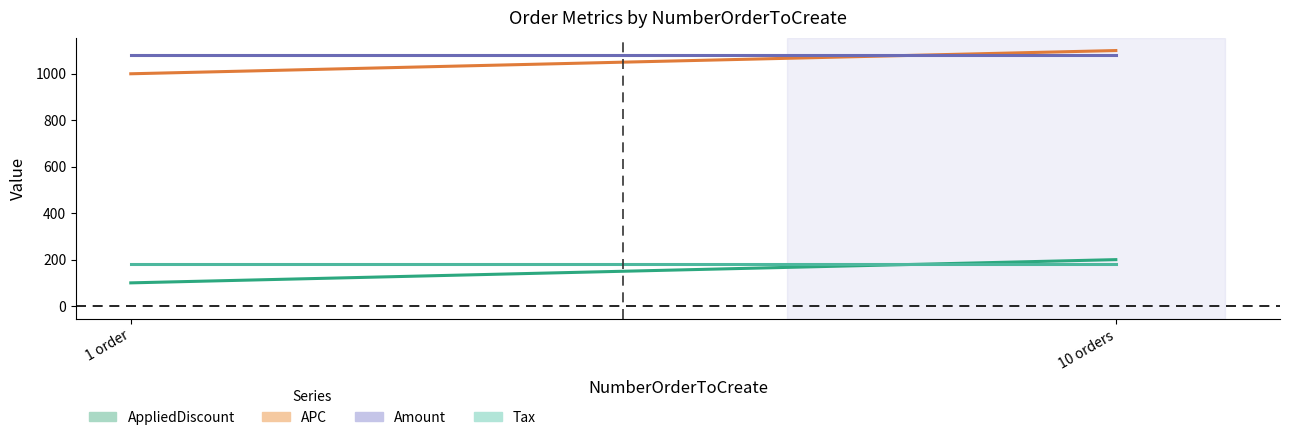

Reading left to right, transcribe all the data shown in this chart.

AppliedDiscount: 1 order=100	10 orders=200
APC: 1 order=1000	10 orders=1100
Amount: 1 order=1080	10 orders=1080
Tax: 1 order=180	10 orders=180